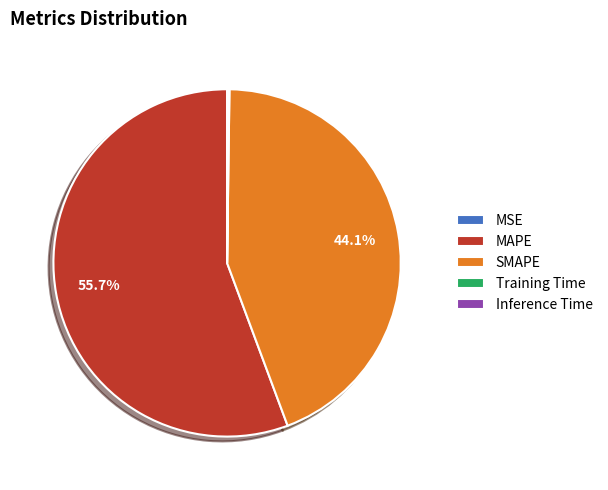

To the nearest percent, what is the difference between the largest and smallest slice percentages?

56%